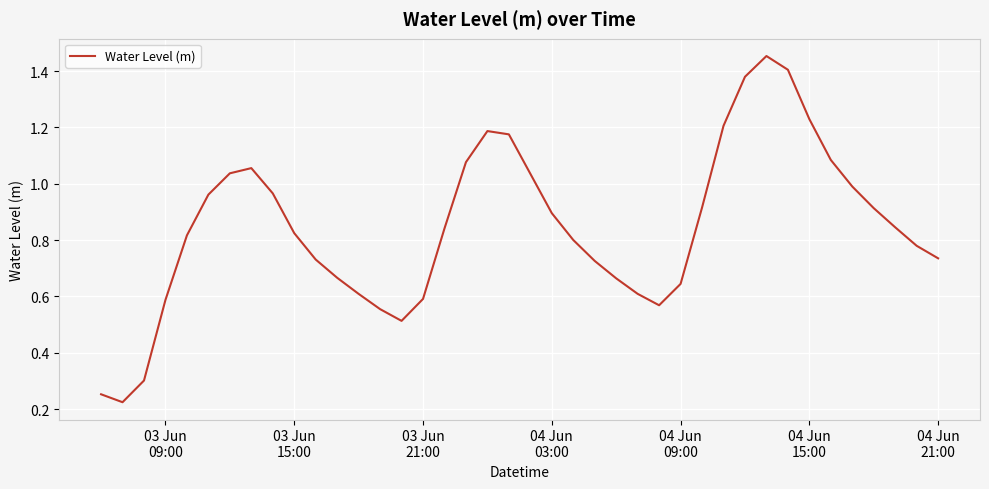

Does the chart display data point markers on the line(s)?

No